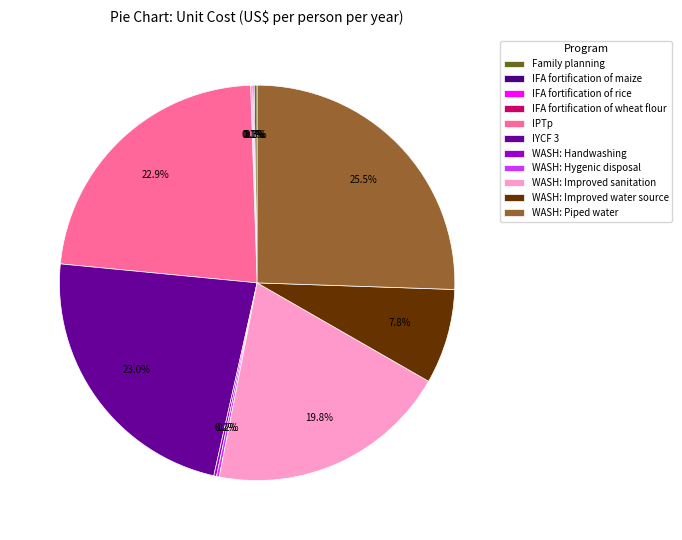

To the nearest percent, what is the difference between the WASH: Handwashing and WASH: Improved water source slice percentages?

8%